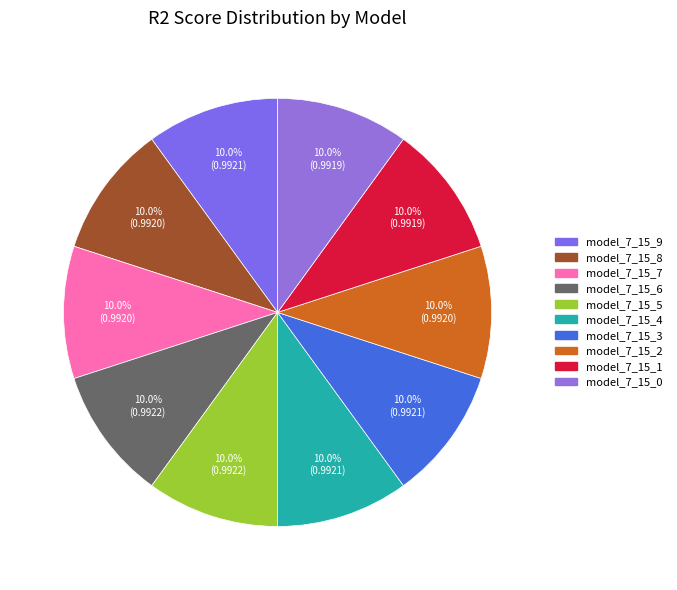

To the nearest percent, what percentage of the pie is model_7_15_7?

10%